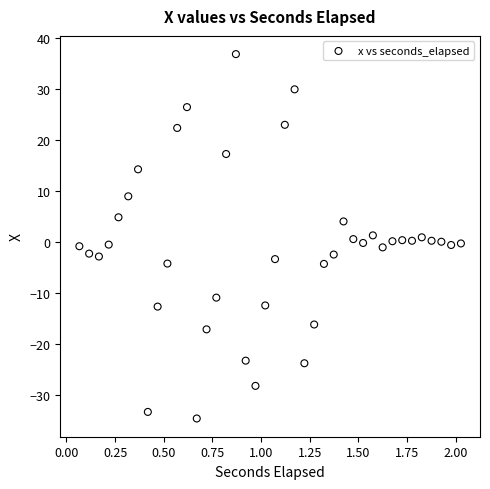

What is the range of X values (max minus min)?

2.0